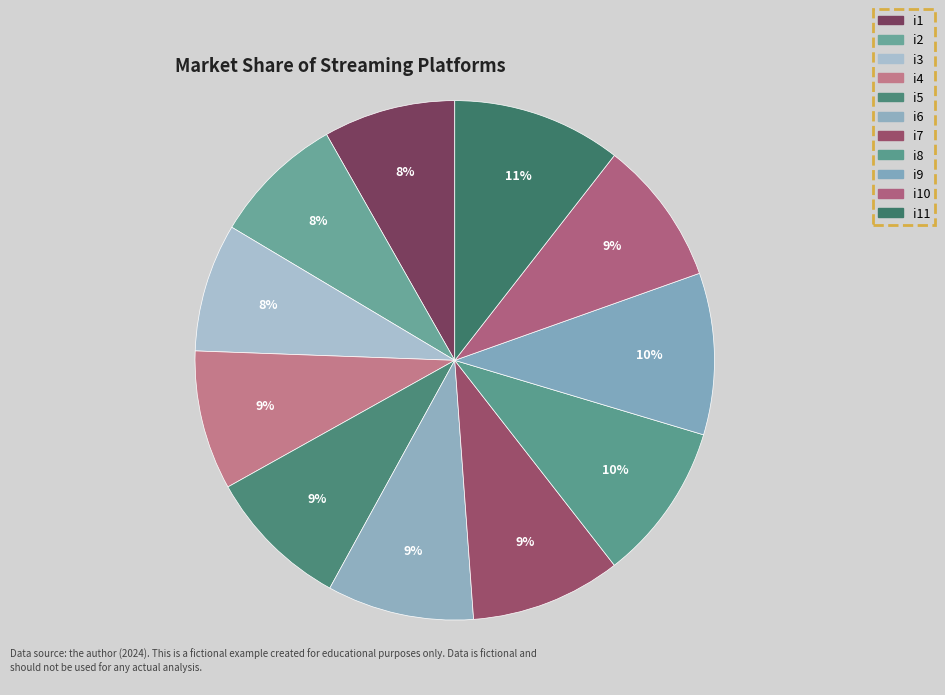

How many segments does this pie chart have?

11